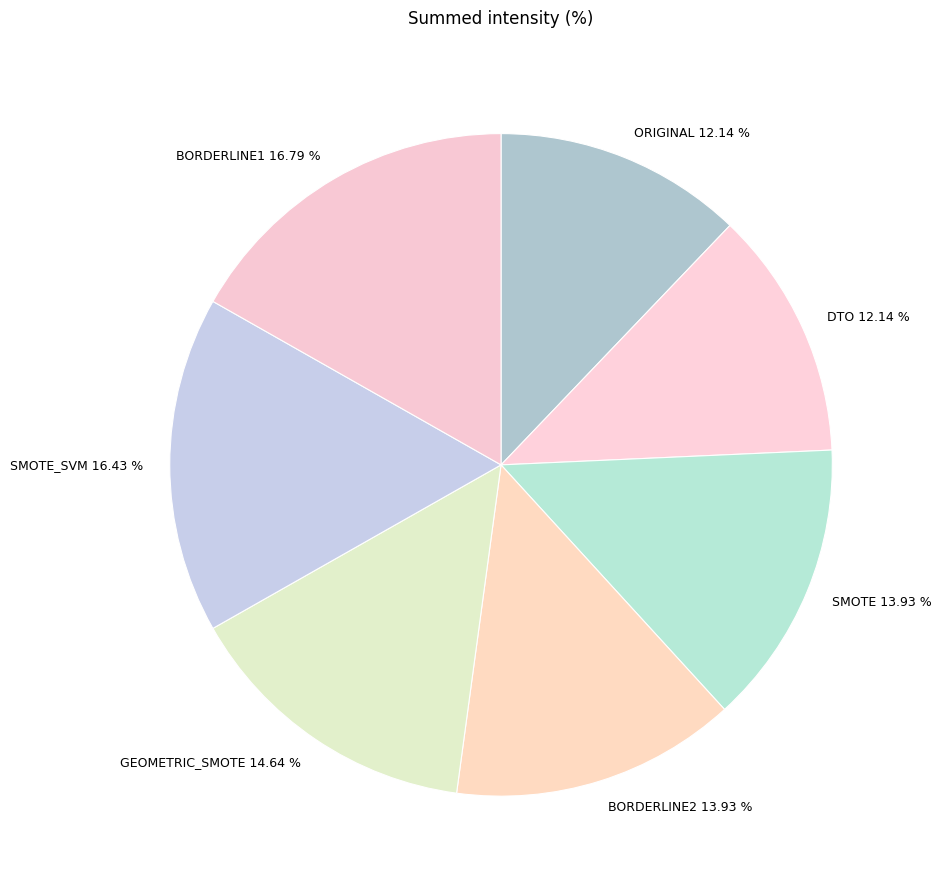

Does BORDERLINE1 16.79 % represent more than half of the total?

No